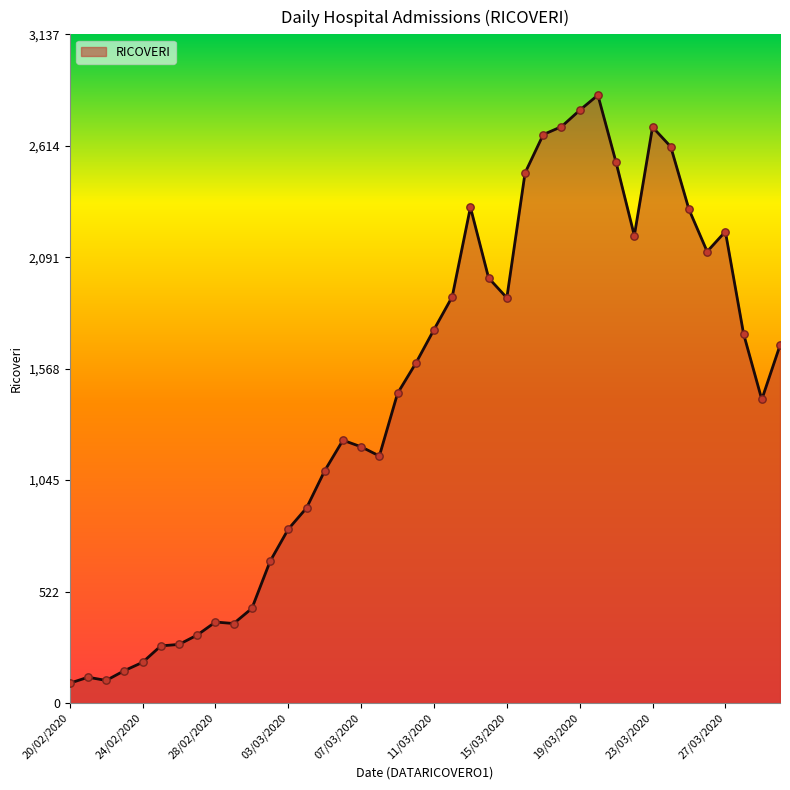

What is the difference between the maximum and minimum values?

2759